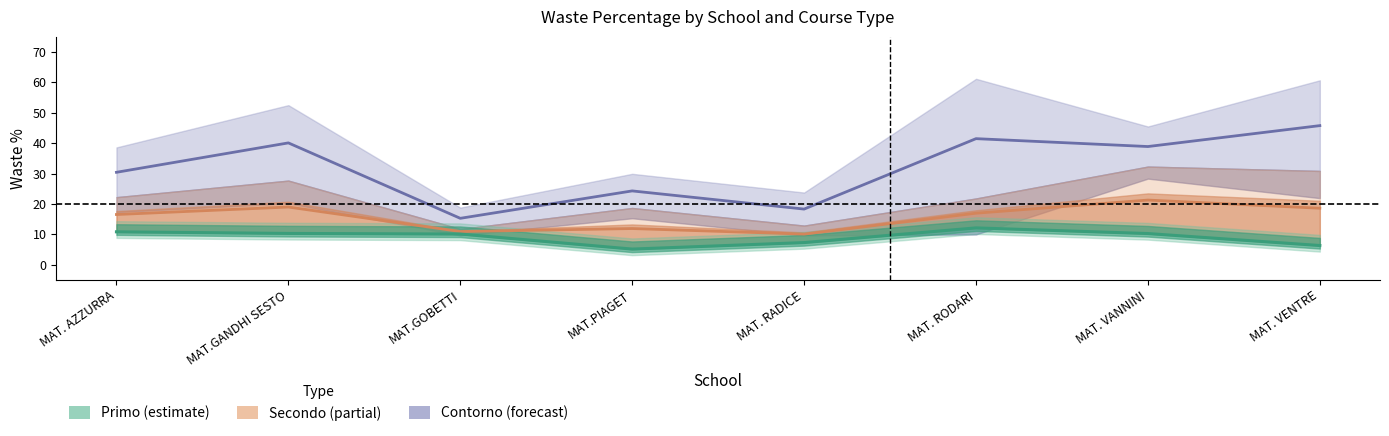

Which label corresponds to the largest value in the chart?

MAT. RODARI